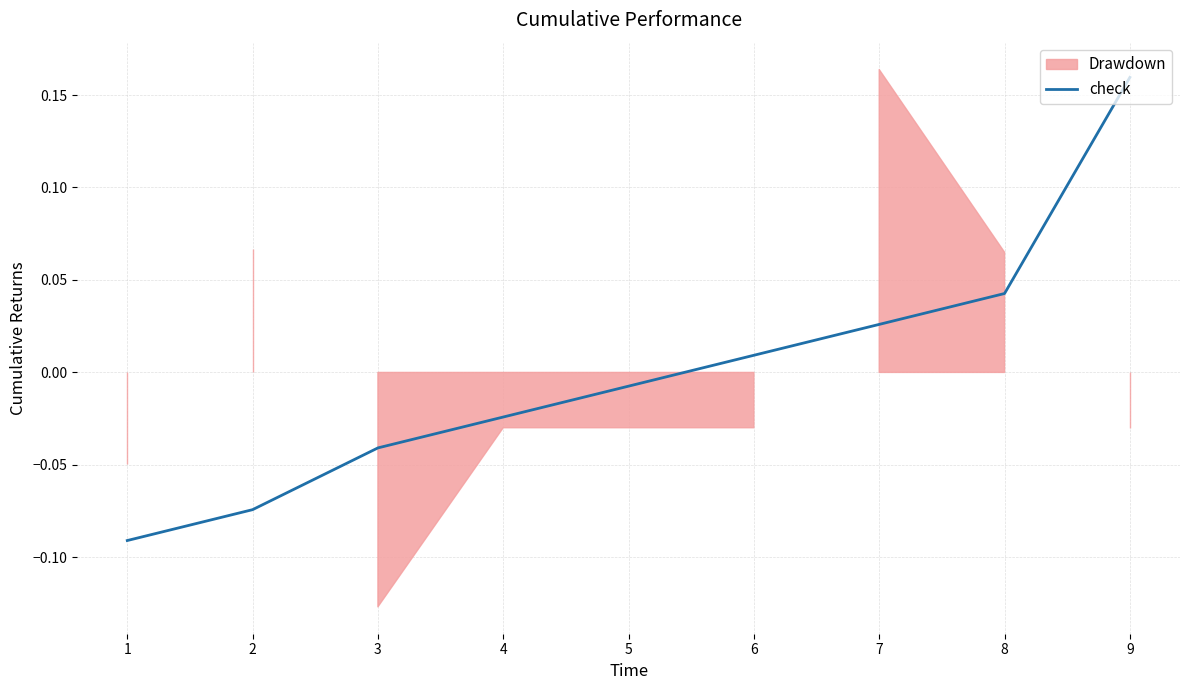

At which label does check reach its peak?

9